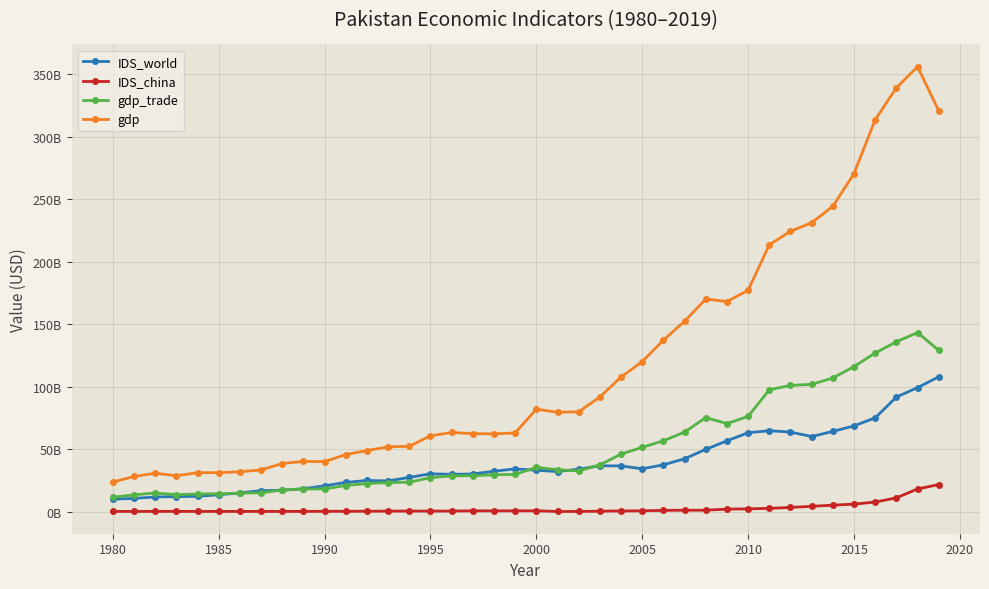

Which series has the largest total across all categories?

gdp